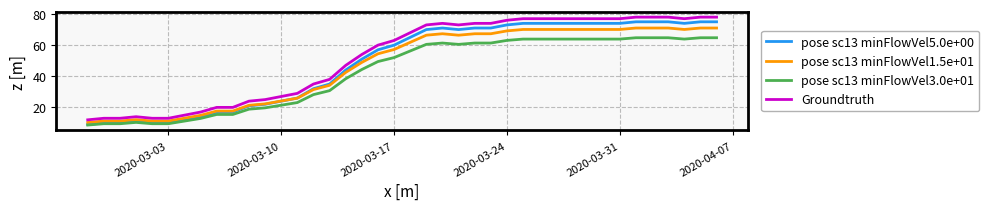

List the series in order of their overall mean, highest first.

Groundtruth, pose sc13 minFlowVel5.0e+00, pose sc13 minFlowVel1.5e+01, pose sc13 minFlowVel3.0e+01